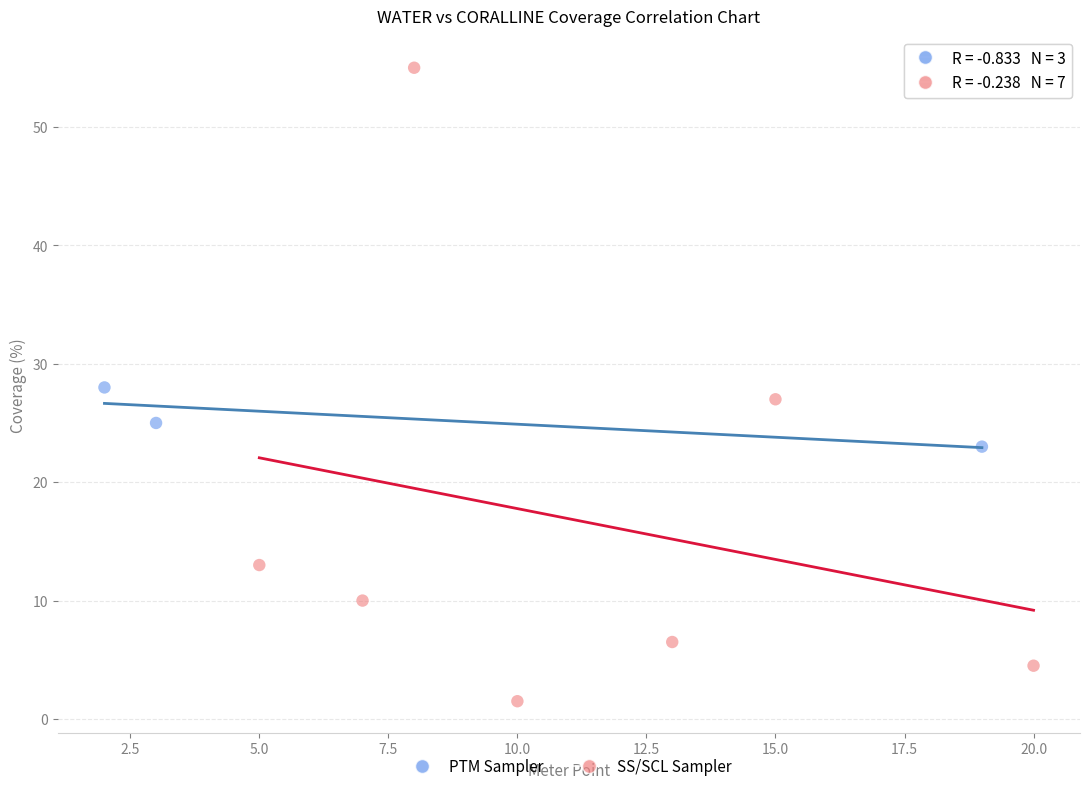

What are all the series names shown in the legend?

PTM Sampler, SS/SCL Sampler